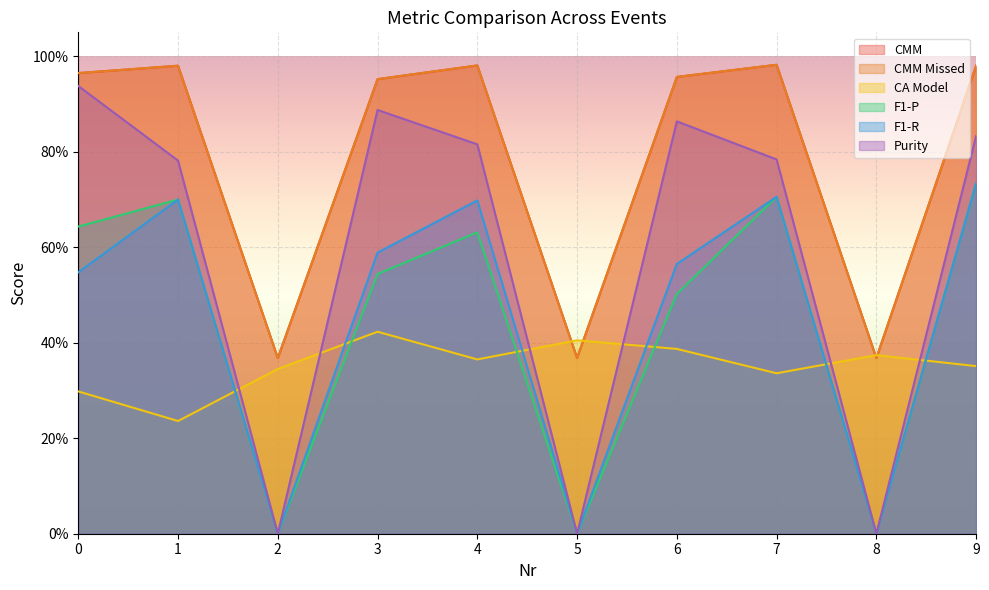

Between 9 and 0, which is larger?

9